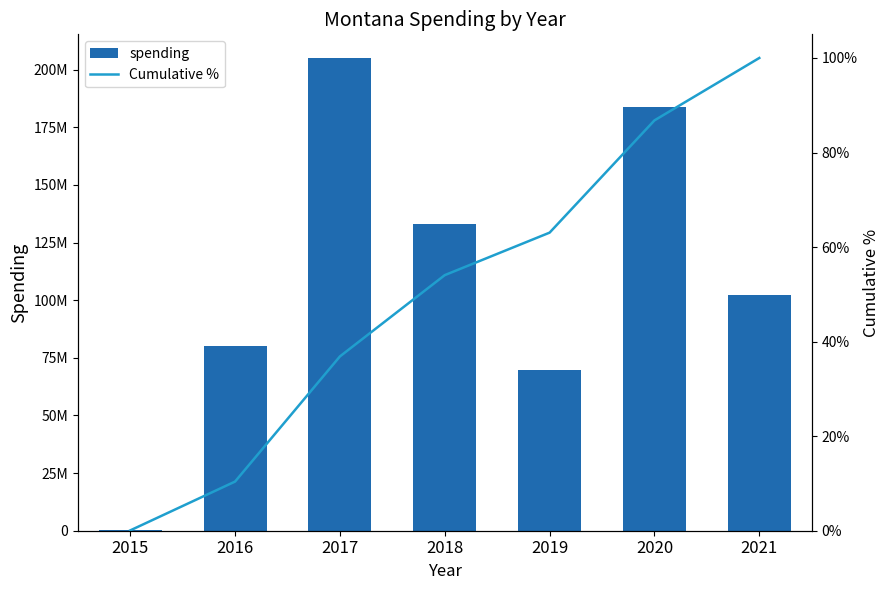

What is the sum of all Cumulative % values?

351.2